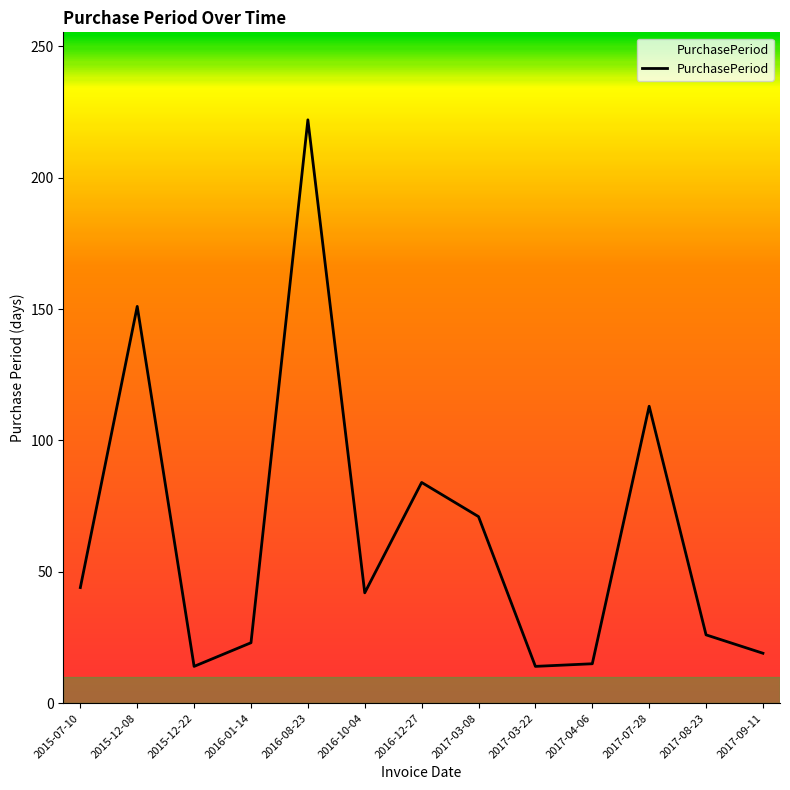

What is the difference between the maximum and minimum values?

208